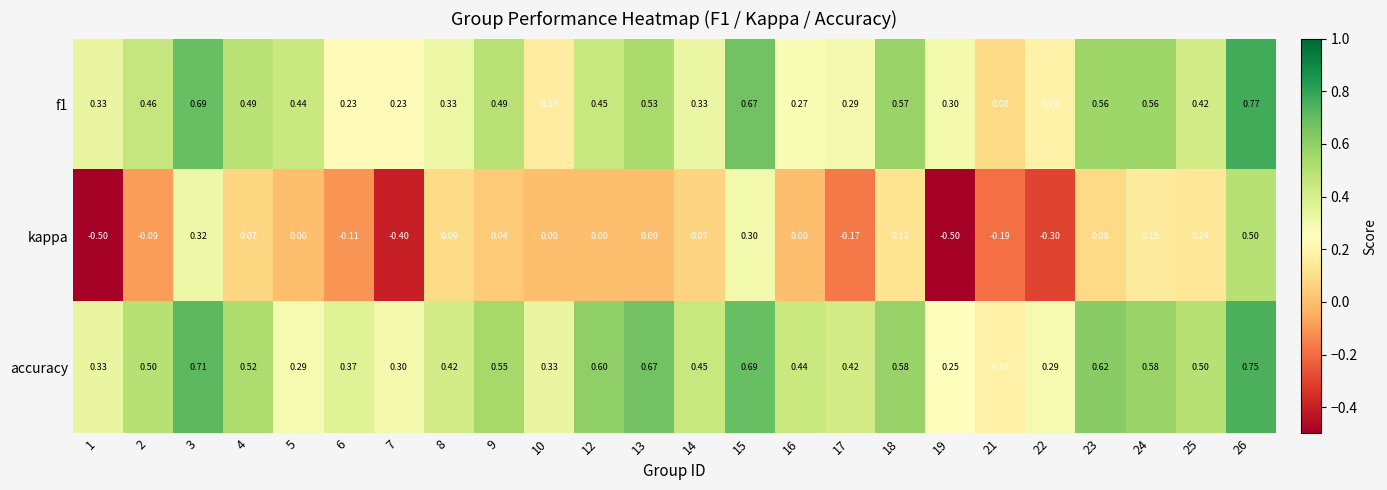

Which series changed the most between 5 and 18?

accuracy